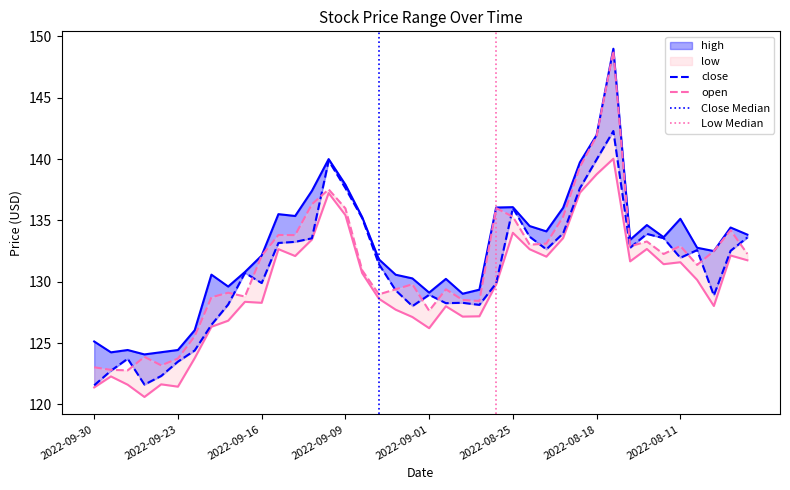

What position from the left is 2022-08-11?

8